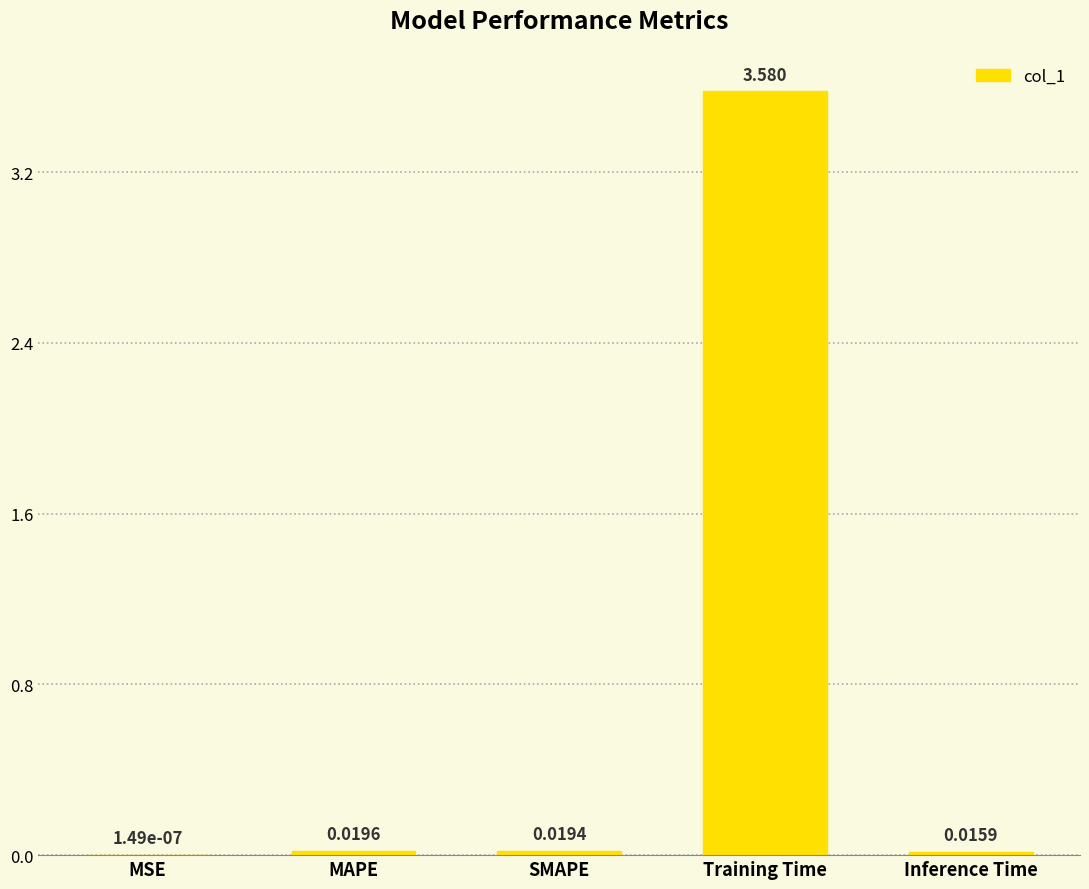

Are the bars horizontal?

No